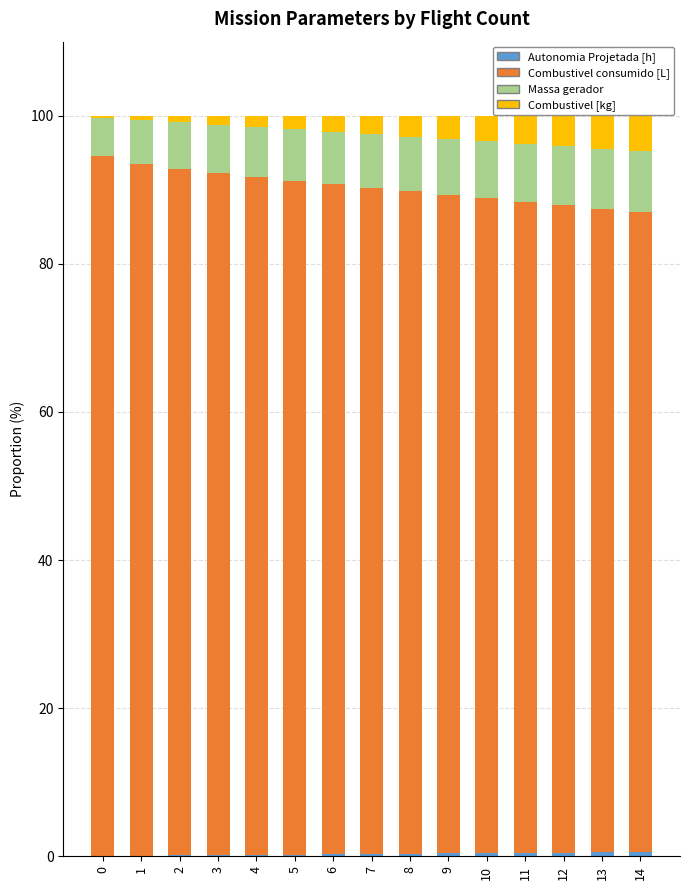

How many series are shown in this chart?

4